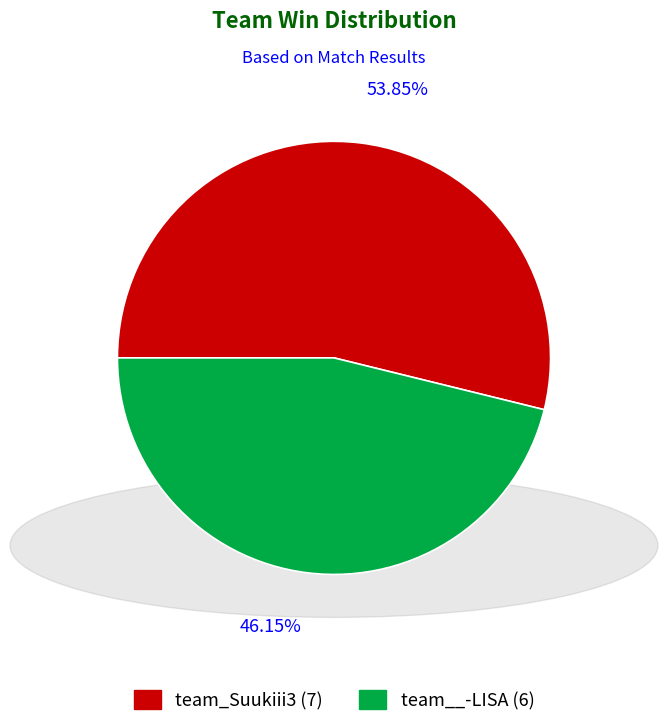

Between team_Suukiii3 and team__-LISA, which is larger?

team_Suukiii3